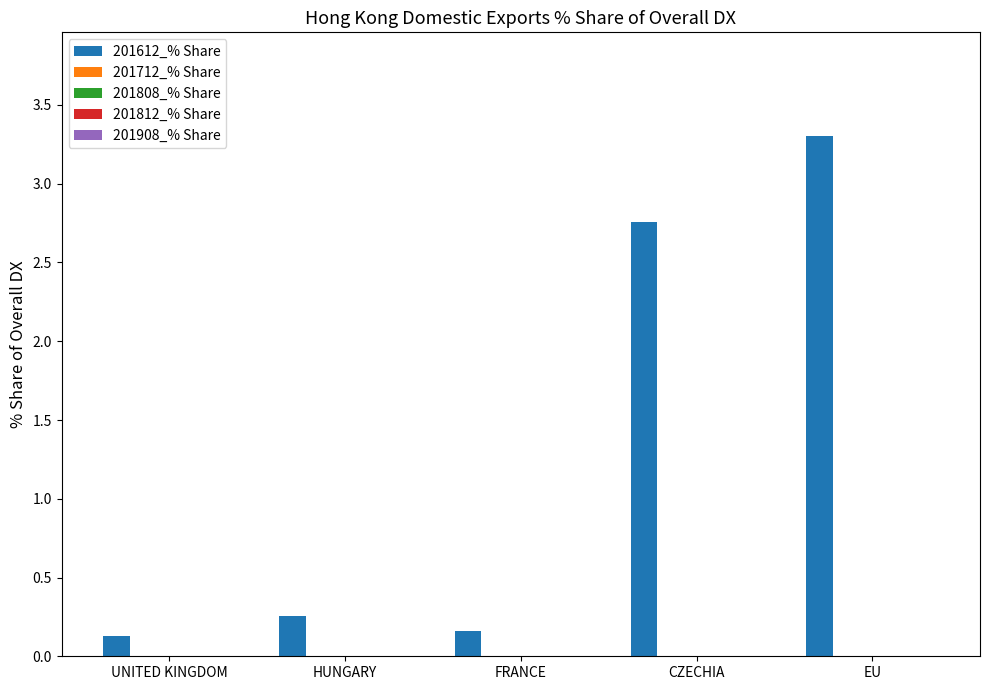

What is the difference between the maximum and minimum values?

3.2